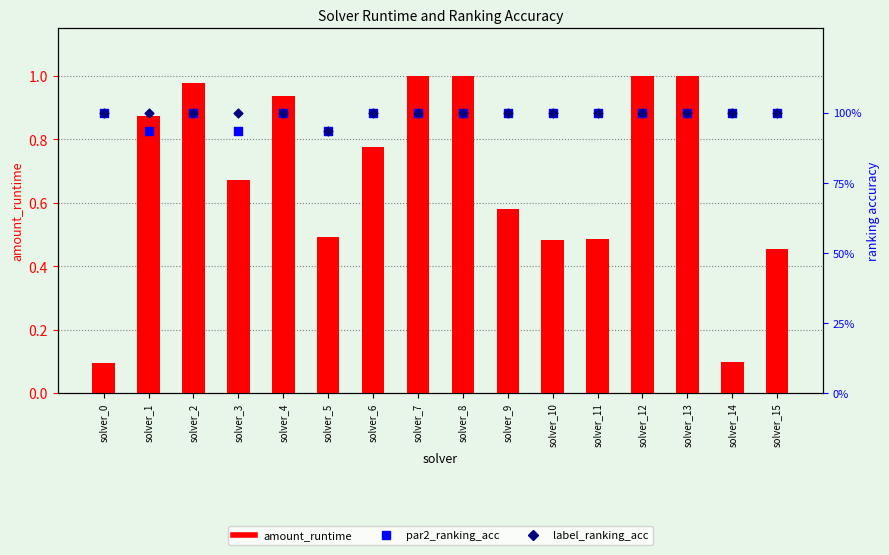

What is the total value across all series at solver_10?

2.5